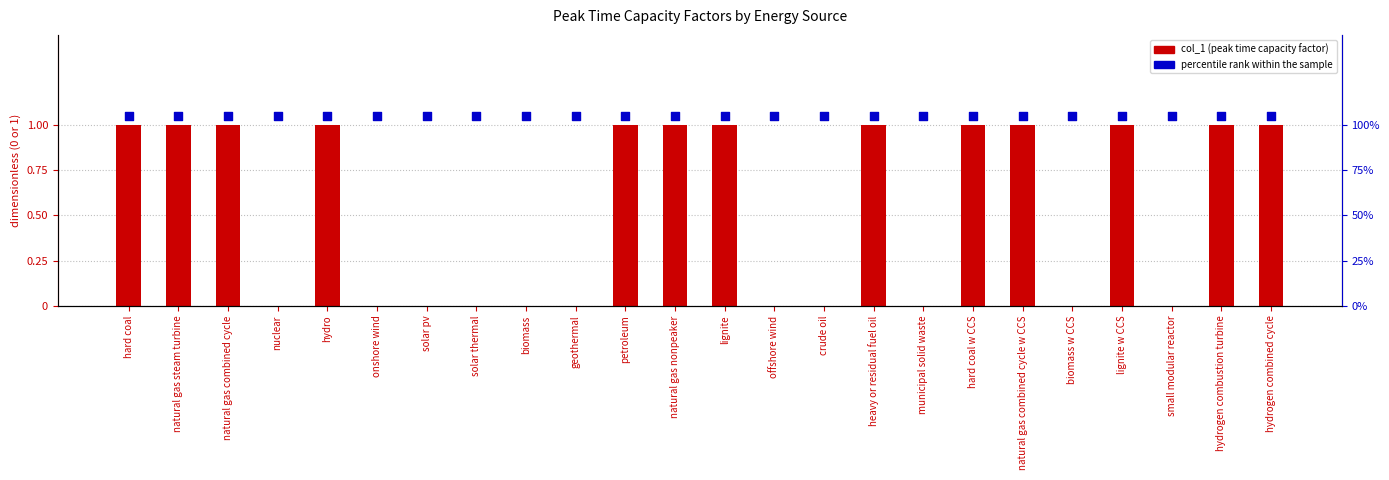

At which category is the sum across all series the highest?

hard coal